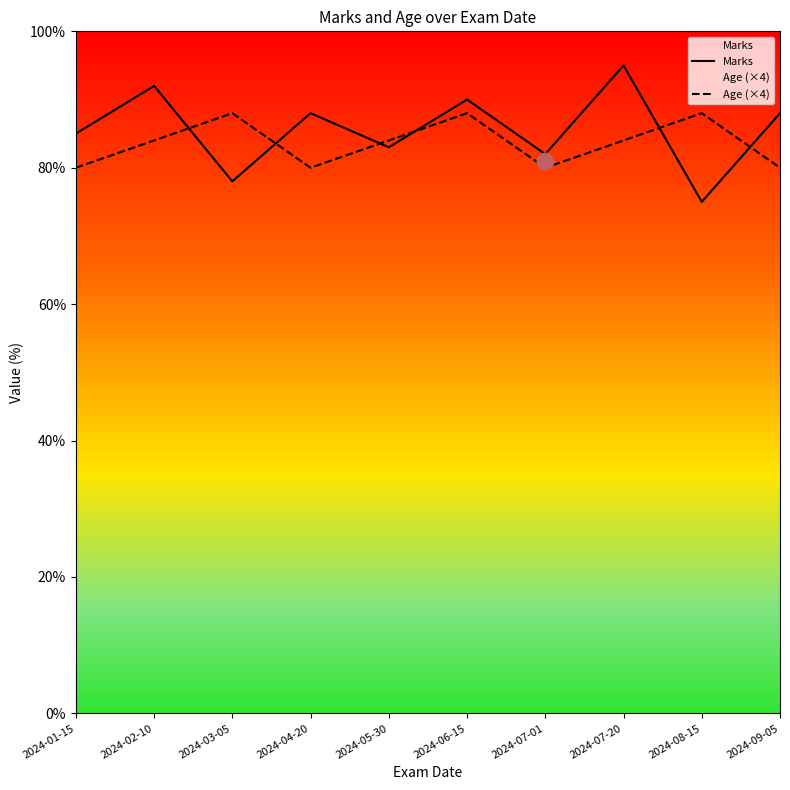

Where is Marks nearest to the value 85?

2024-01-15